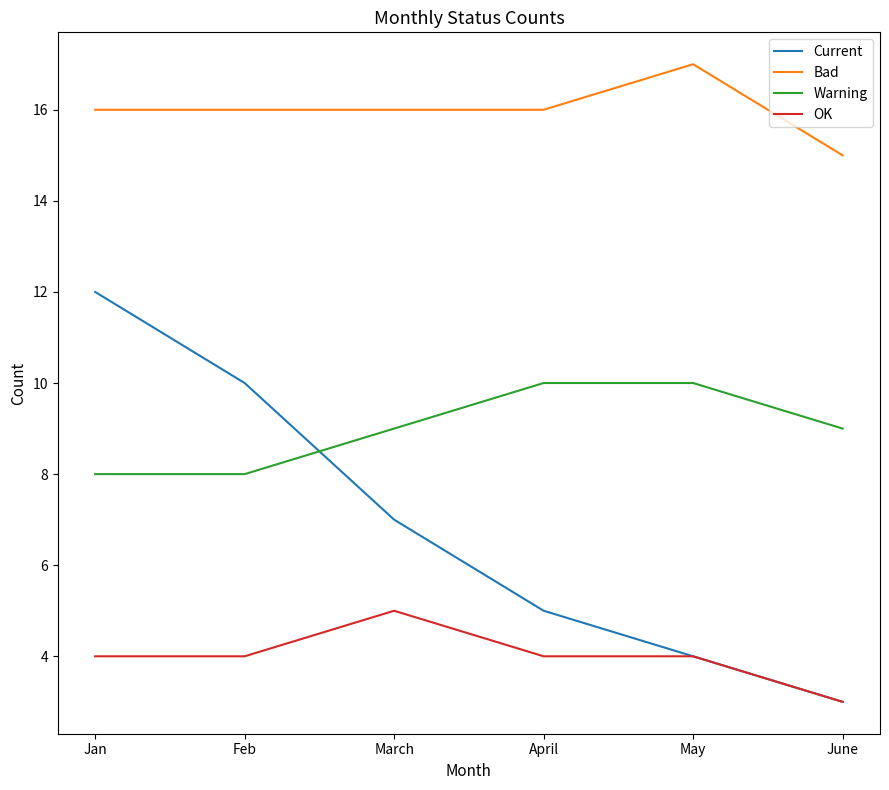

What is the lowest value of the Bad series?

15